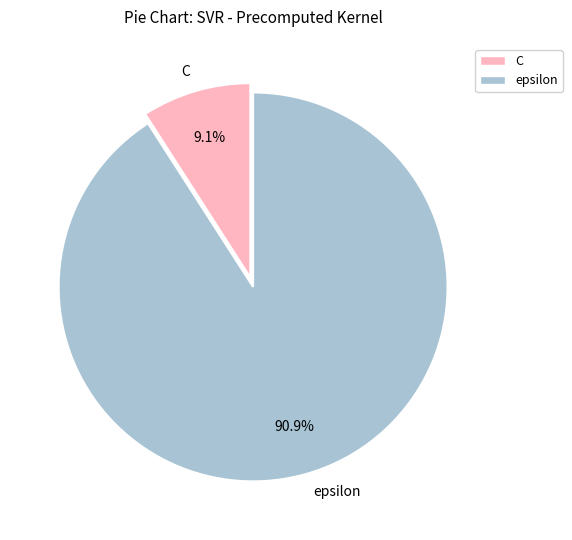

Approximately how many times larger is the value at epsilon compared to C?

10.0